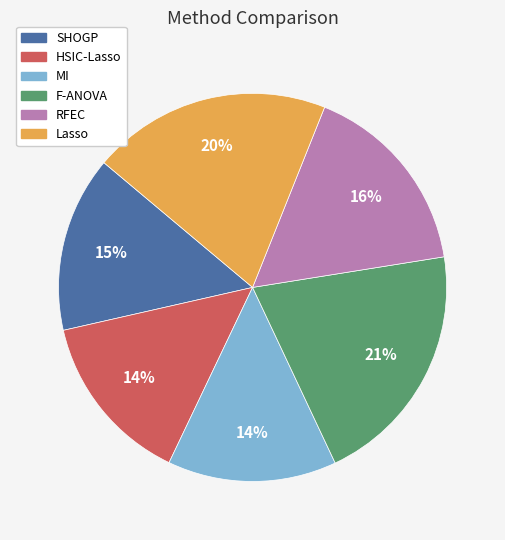

Is it true that MI is 14% of the pie?

True